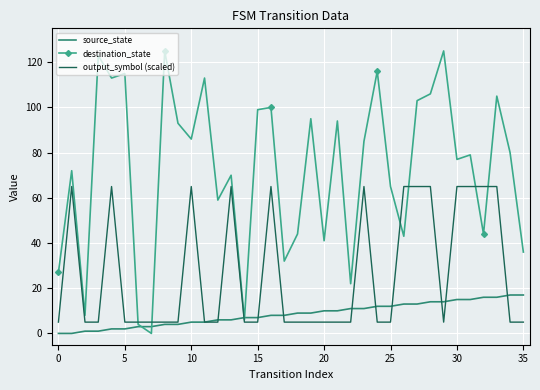

Rank the series by their maximum value, from lowest to highest.

source_state, output_symbol (scaled), destination_state